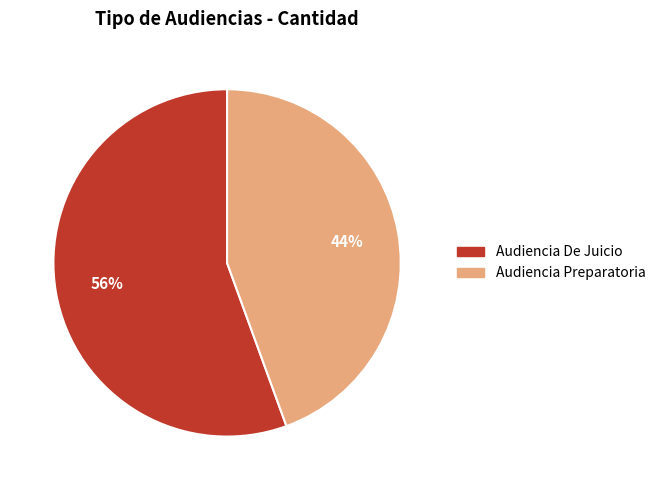

The Audiencia De Juicio slice represents 44% of the pie. True or false?

False